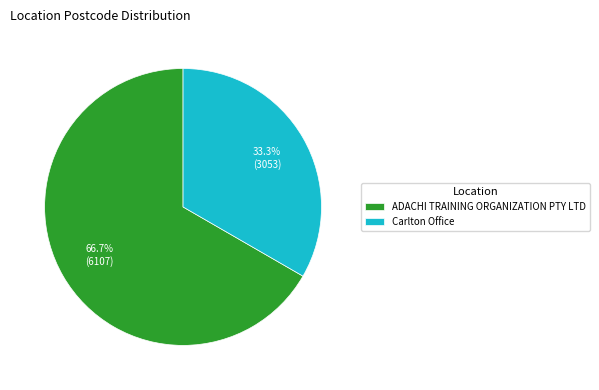

How much of the chart is everything except Carlton Office?

66.7%